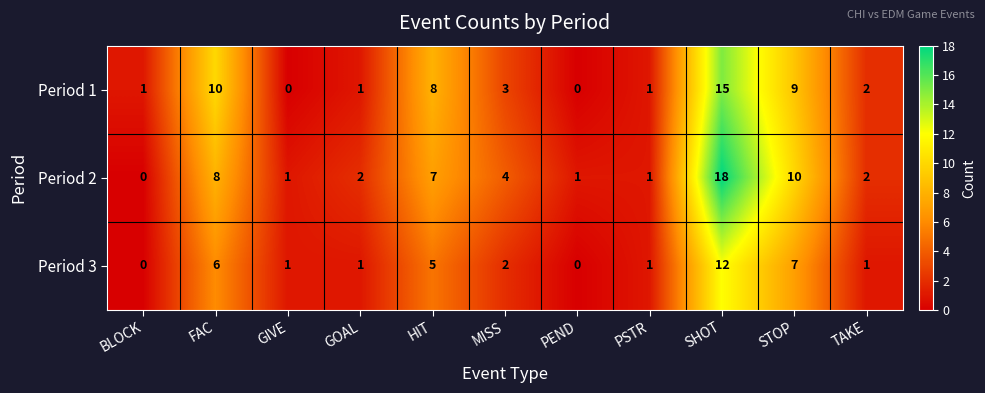

At which category is the sum across all series the highest?

SHOT